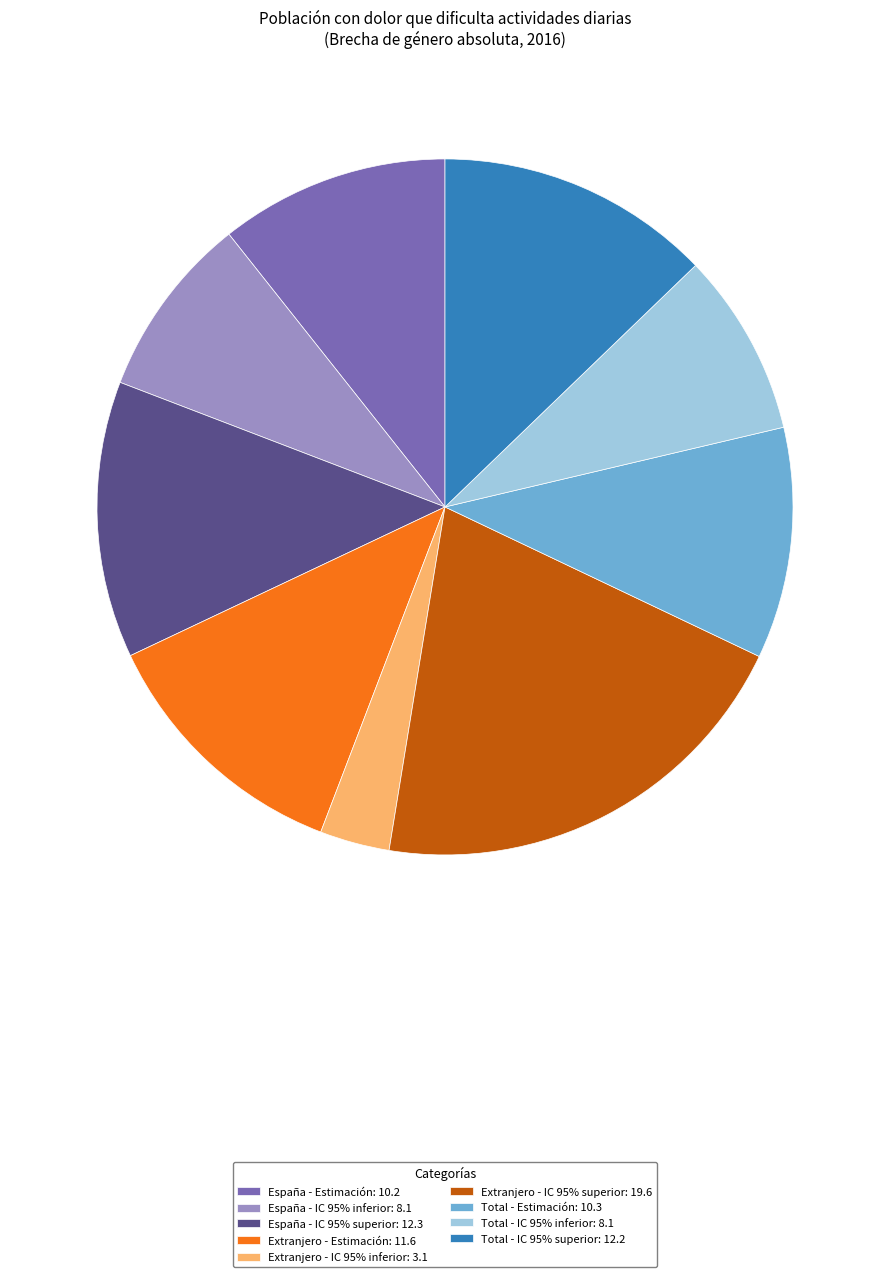

The España - IC 95% superior: 12.3 slice represents 13% of the pie. True or false?

True